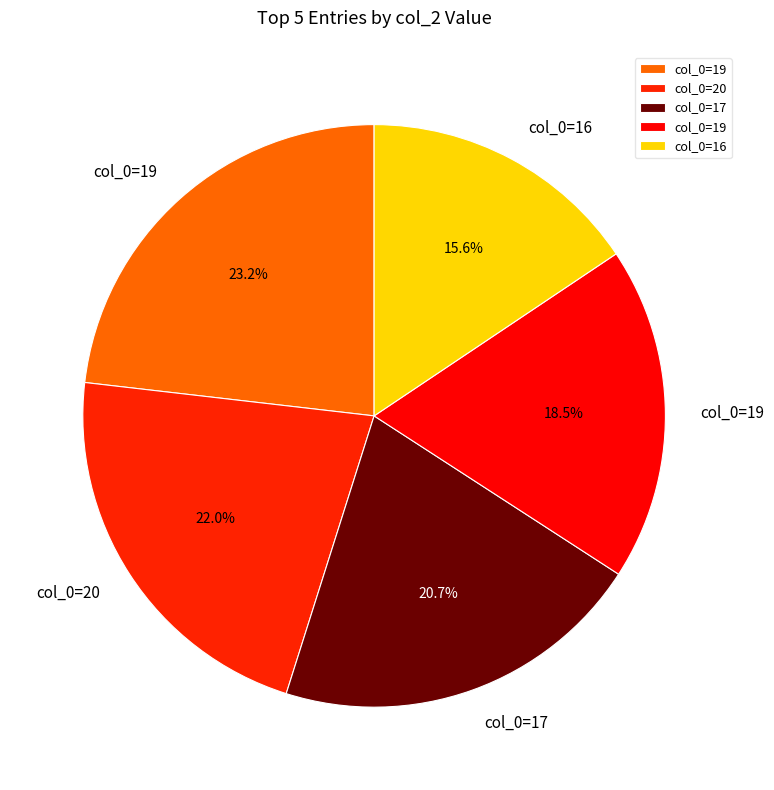

Count the number of slices in the pie.

5